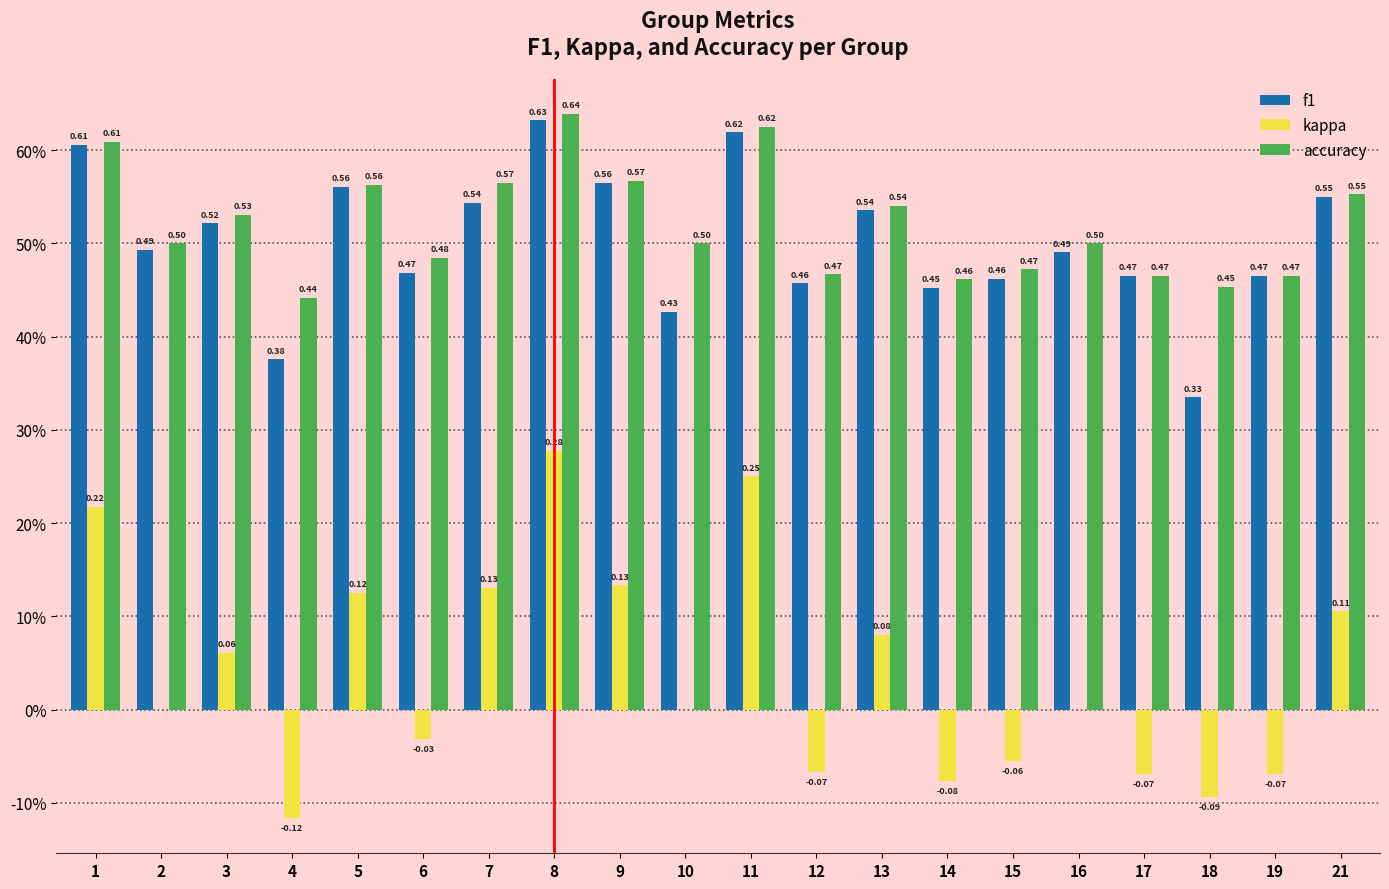

What are all the series names shown in the legend?

f1, kappa, accuracy